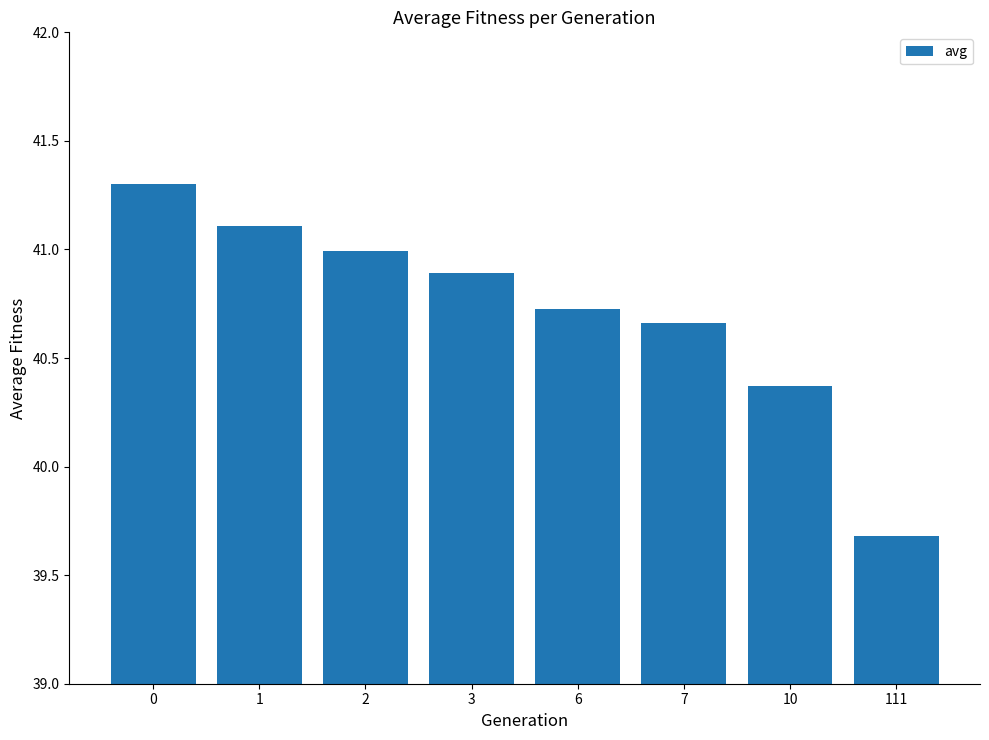

What is the value of the 3rd bar from the left?

41.0